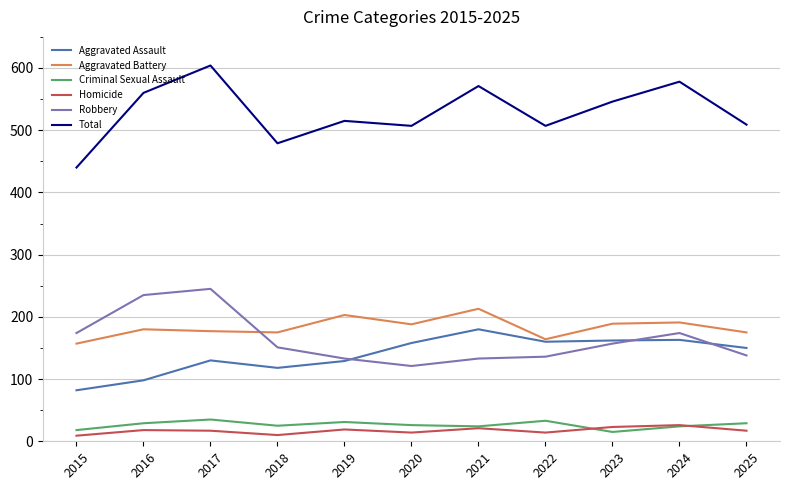

Which series changed the most between 2023 and 2025?

Total